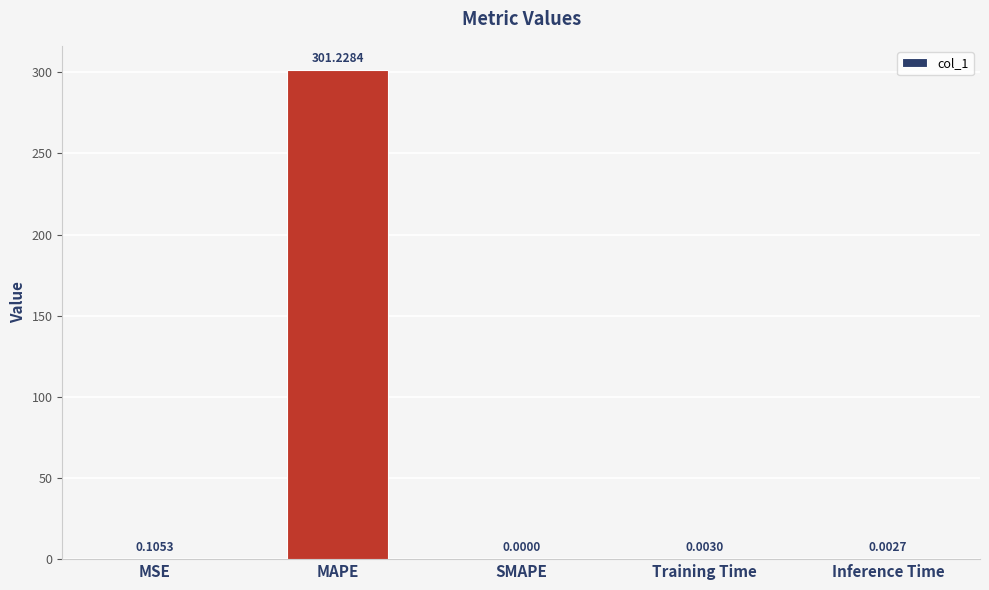

Which category has the highest value across all series?

MAPE